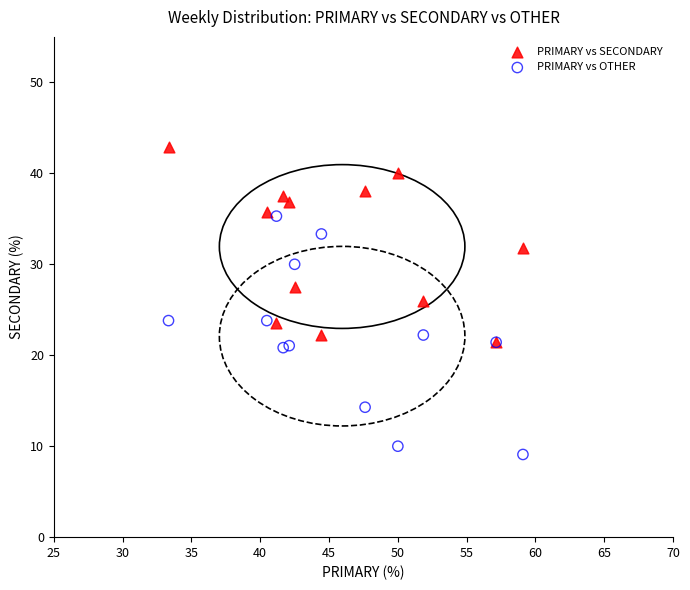

What are all the series names shown in the legend?

PRIMARY vs SECONDARY, PRIMARY vs OTHER